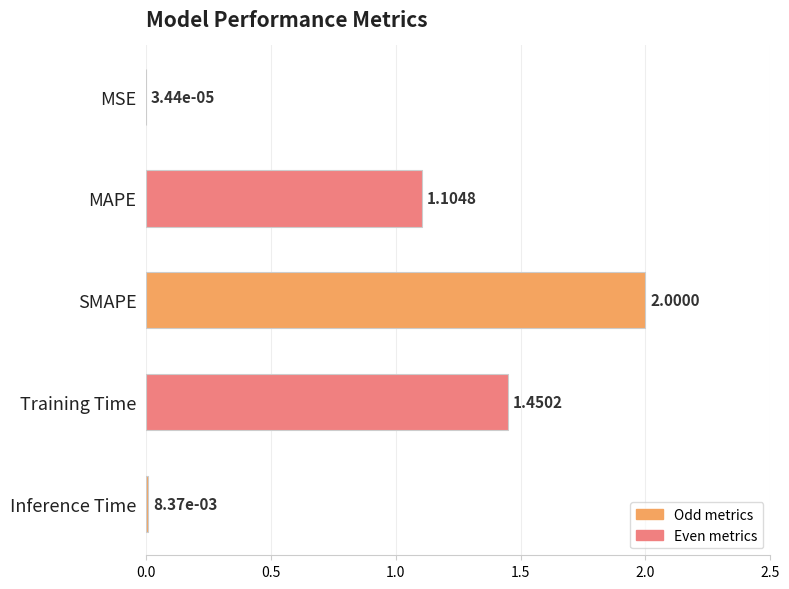

Which label corresponds to the largest value in the chart?

SMAPE